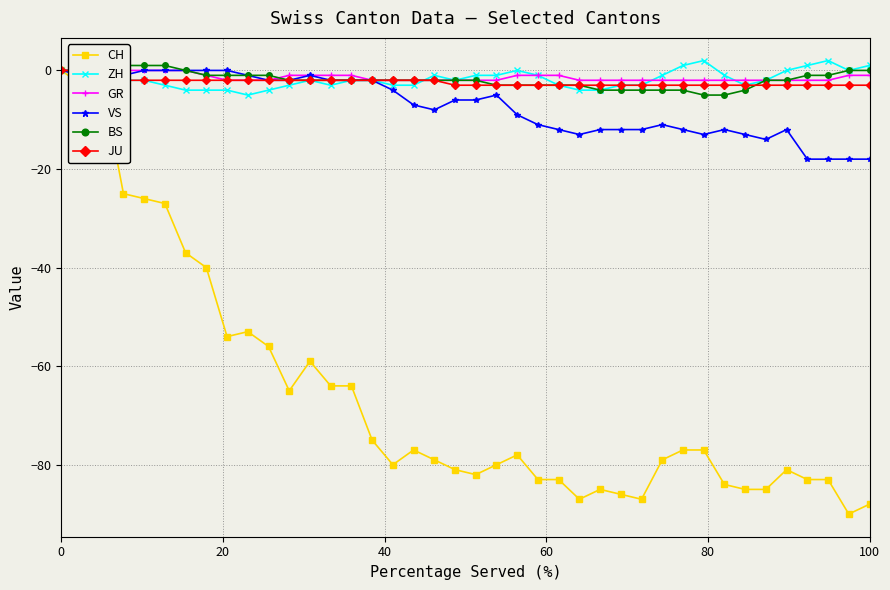

True or false: ZH has more than 1 points higher than both neighbors.

True